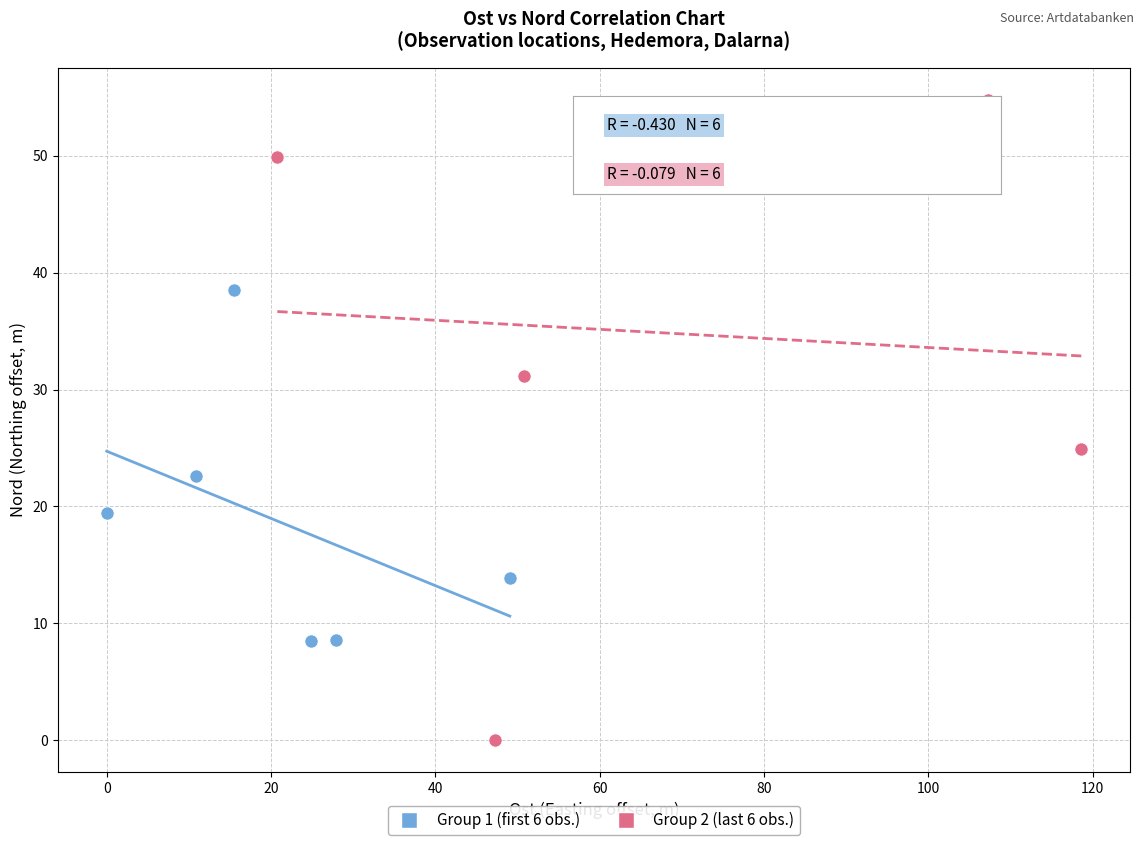

Which series has the widest spread of Y values?

Group 2 (last 6 obs.)